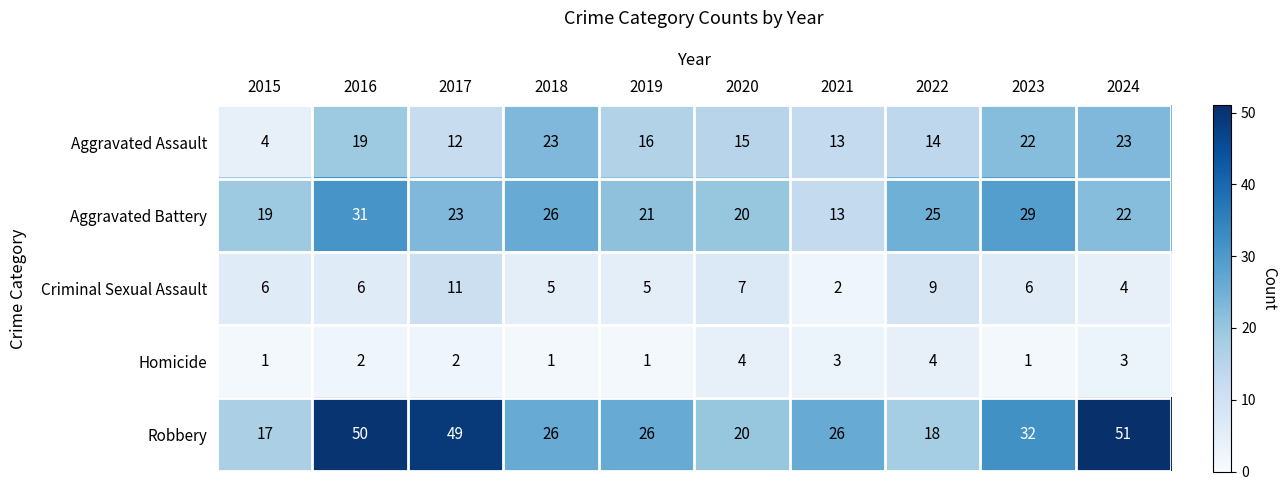

What is the sum of all Aggravated Battery values?

229